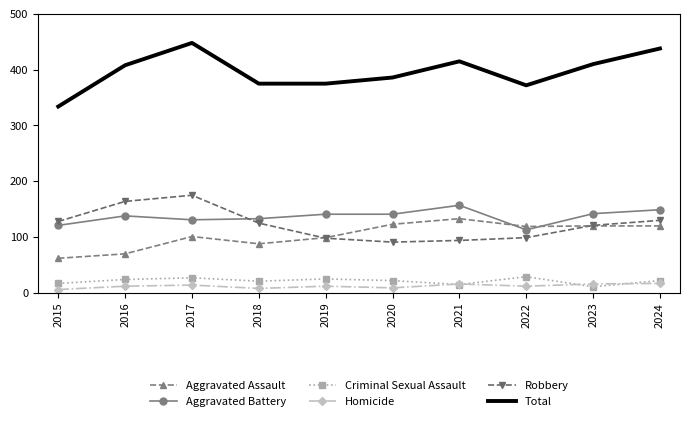

True or false: Total and Homicide cross at least once.

False